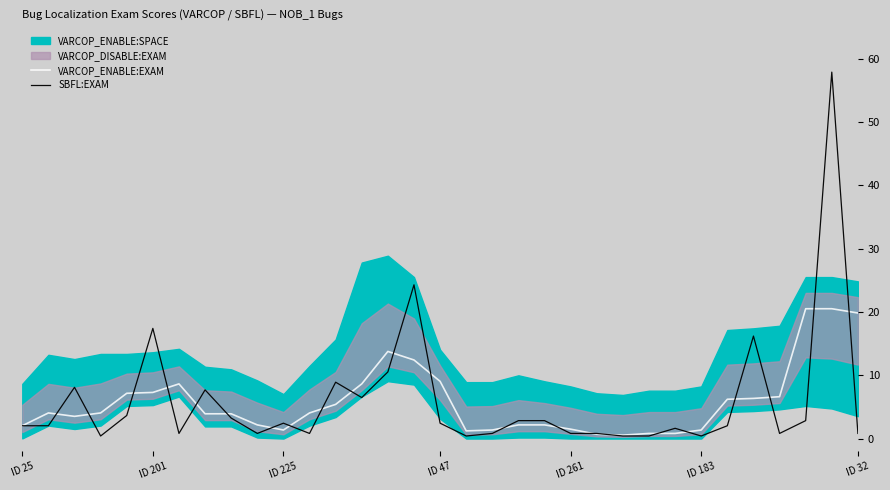

In SBFL:EXAM, how many points are higher than both neighbors (excluding endpoints)?

9